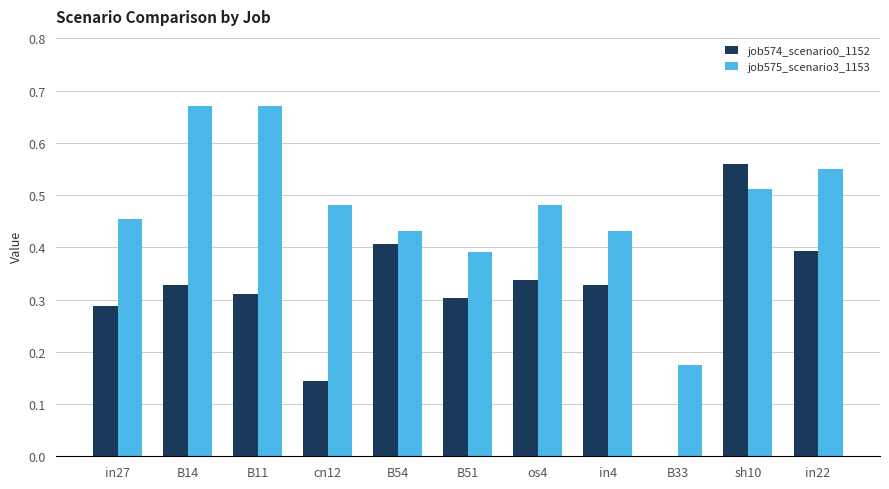

The value of job575_scenario3_1153 at B14 is 1.1. True or false?

False